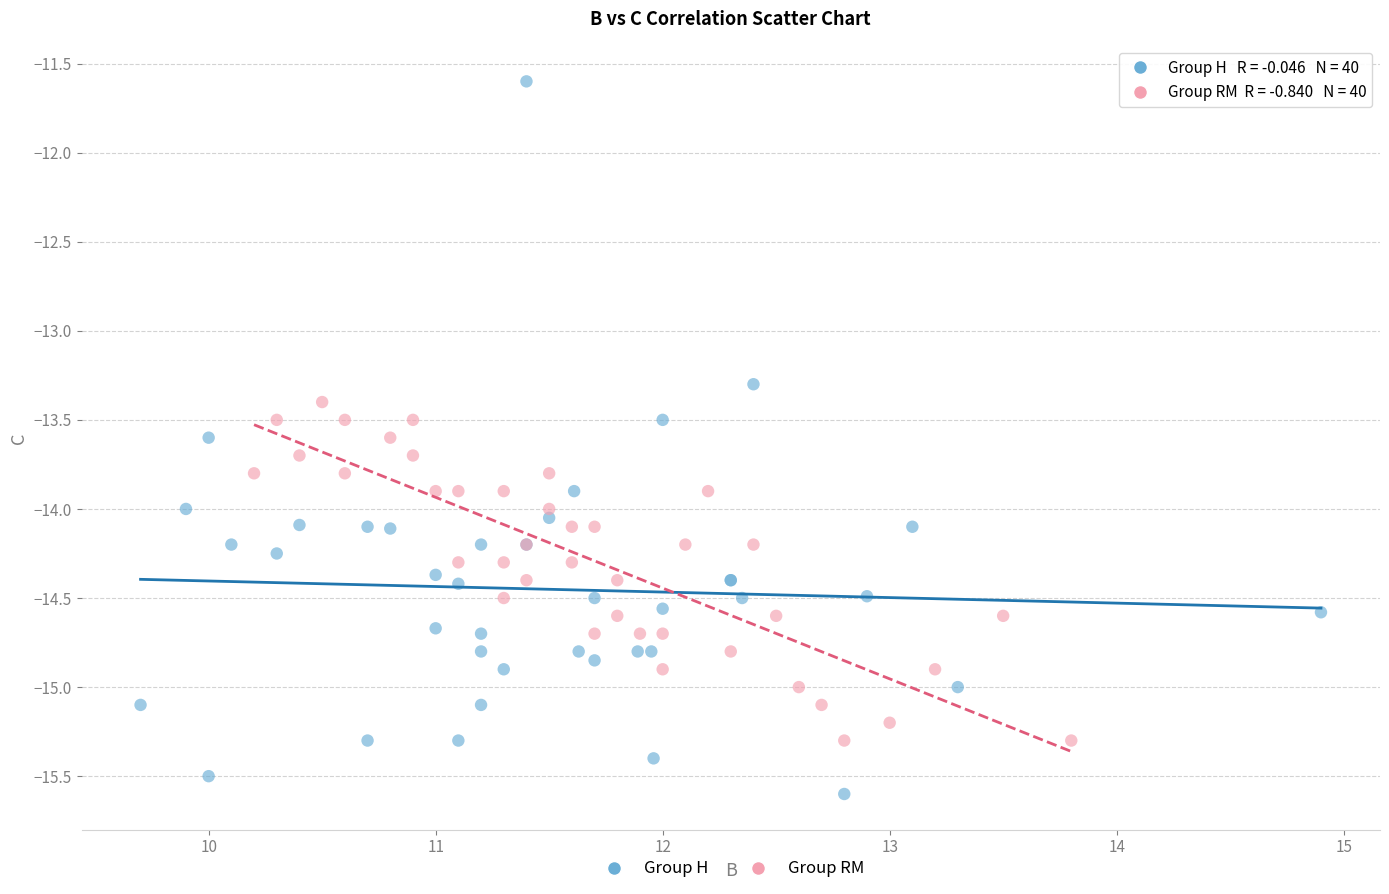

Which series has the widest spread of Y values?

Group H